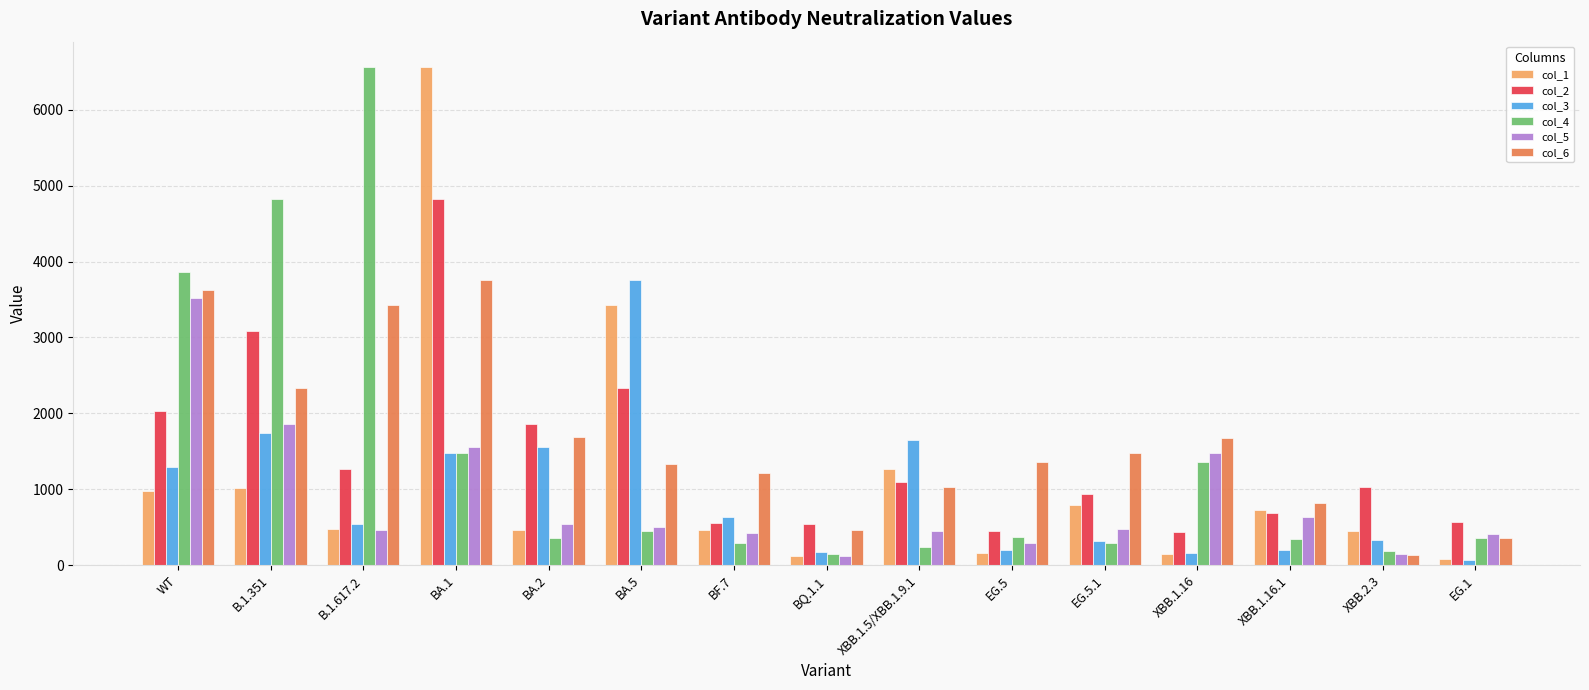

What is the spread (max minus min) of values at XBB.1.5/XBB.1.9.1?

1412.1